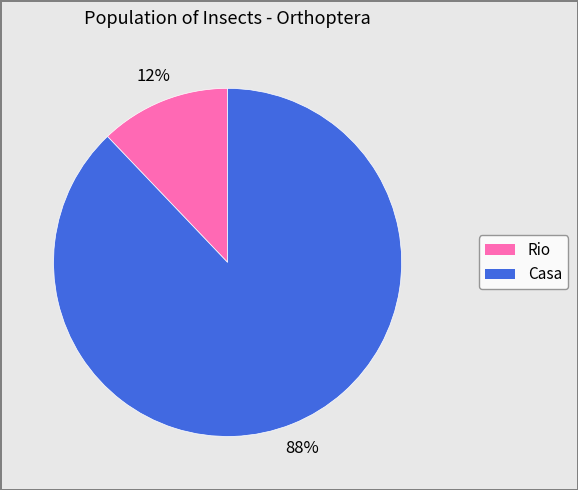

Which slice is the smallest?

Rio